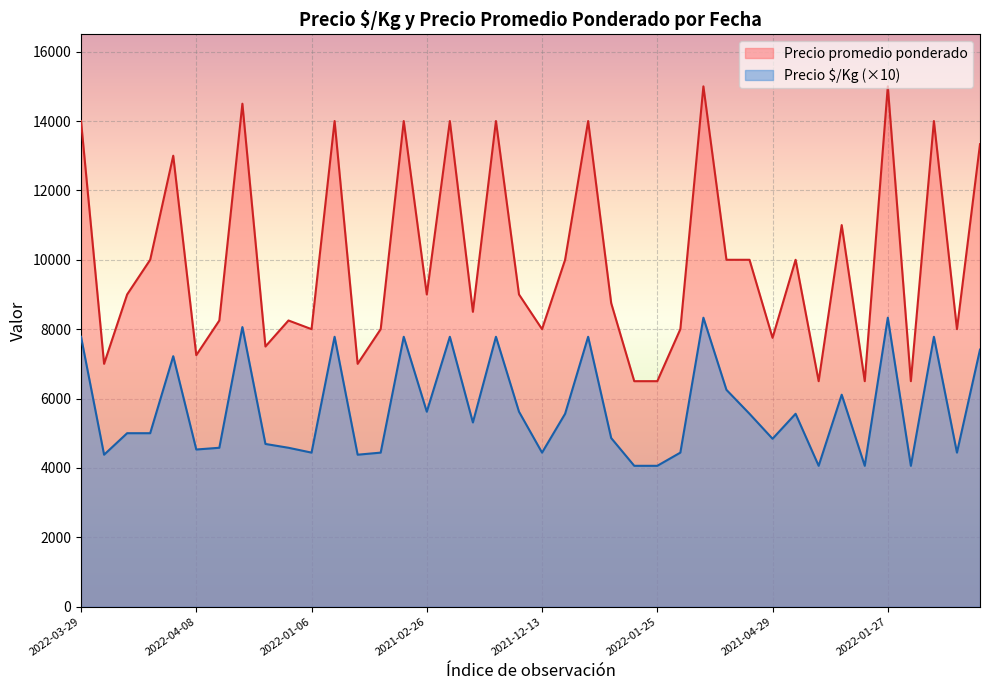

How many lines are shown in the chart?

2